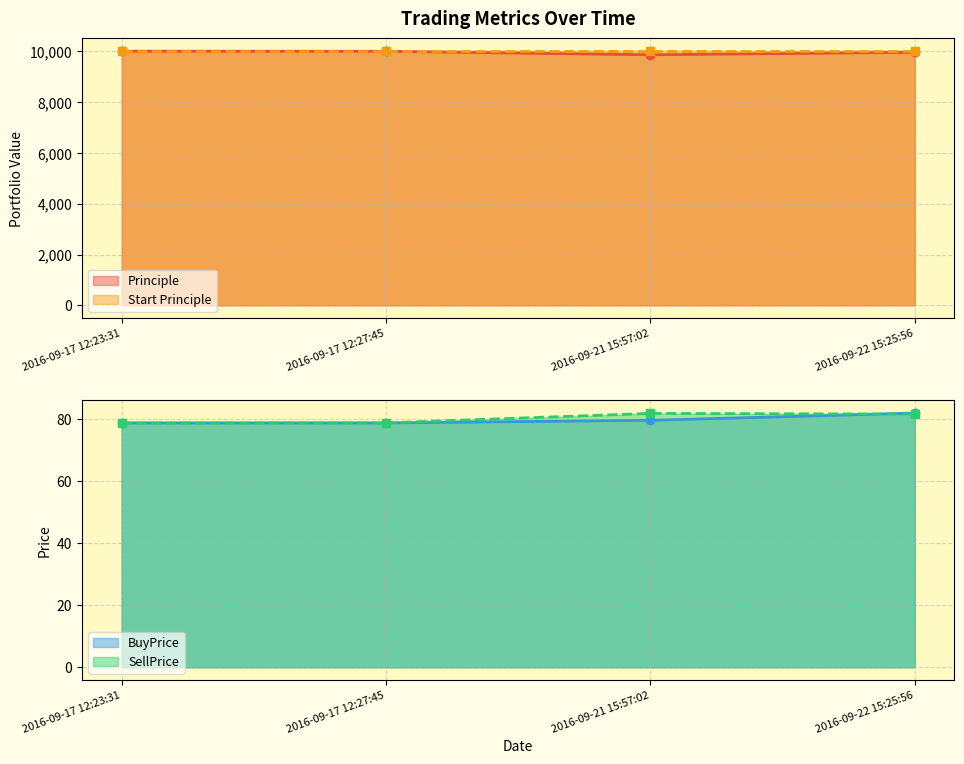

Which category has the lowest value in the Principle series?

2016-09-21 15:57:02